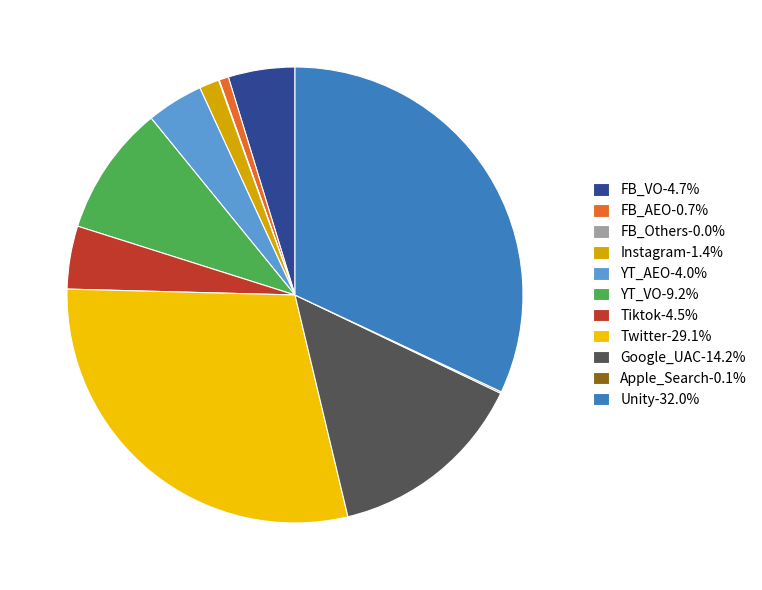

Is the sum of Tiktok-4.5% and FB_VO-4.7% greater than half?

No